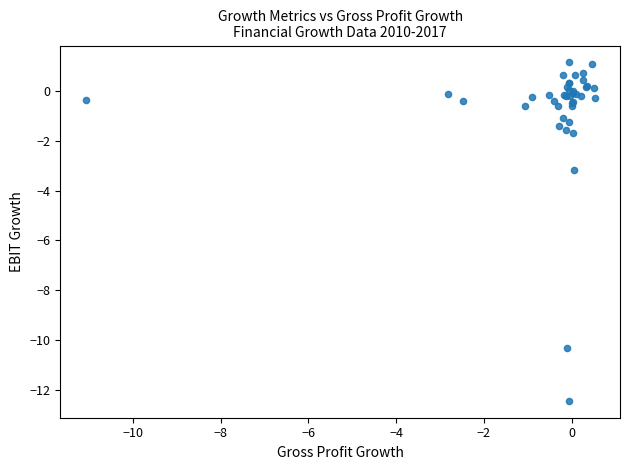

What Y value in the scatter plot is closest to -5?

-3.2